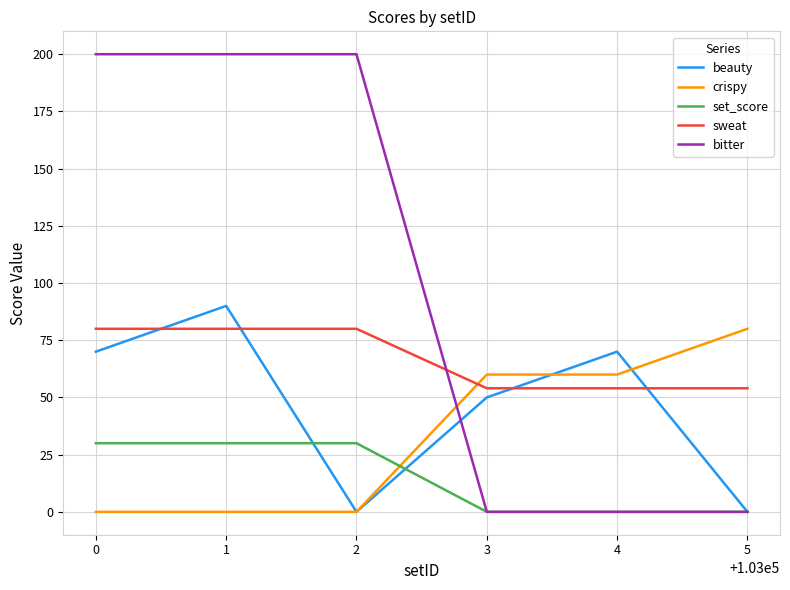

List the series in order of their overall mean, highest first.

bitter, sweat, beauty, crispy, set_score